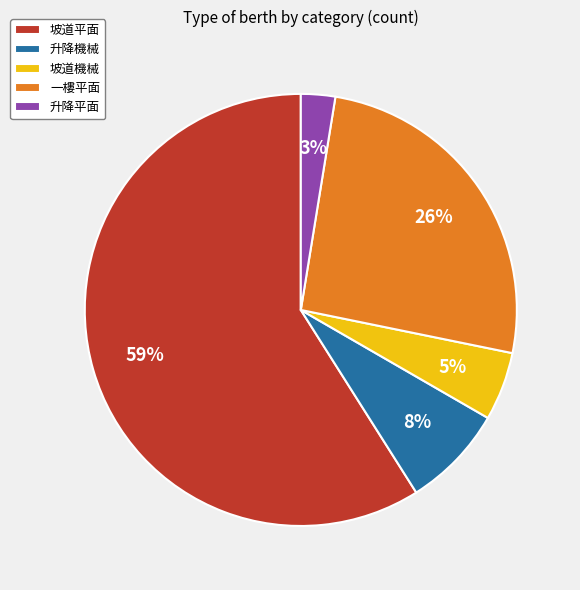

Which slice represents more than half of the pie?

坡道平面